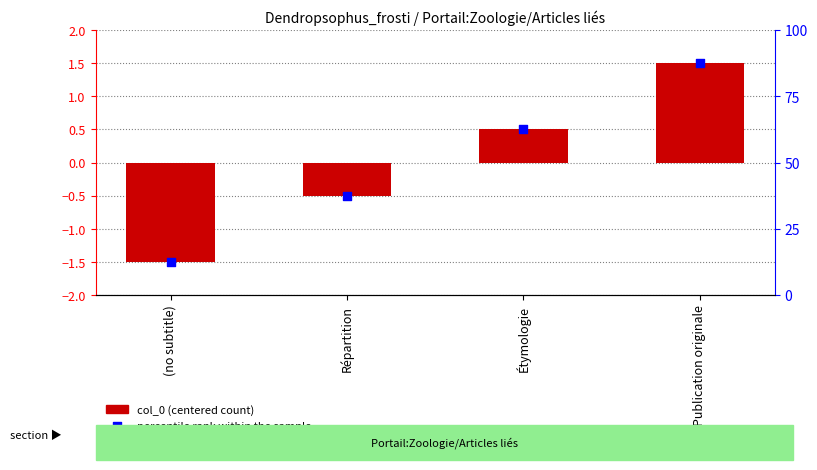

At how many categories does at least one series exceed 80?

1